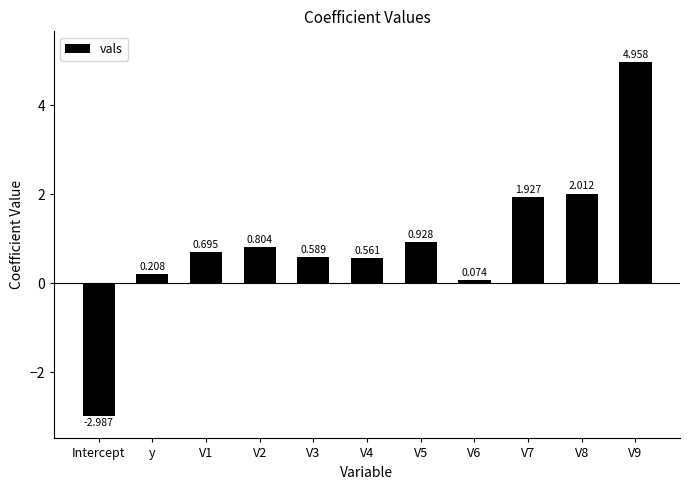

Where does the data first go above 0?

y